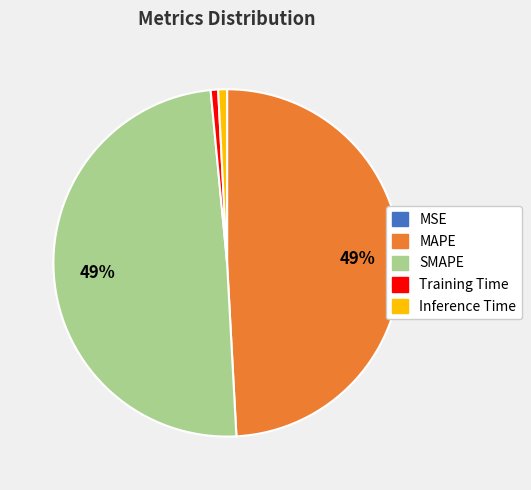

Is it true that Training Time is 1% of the pie?

True